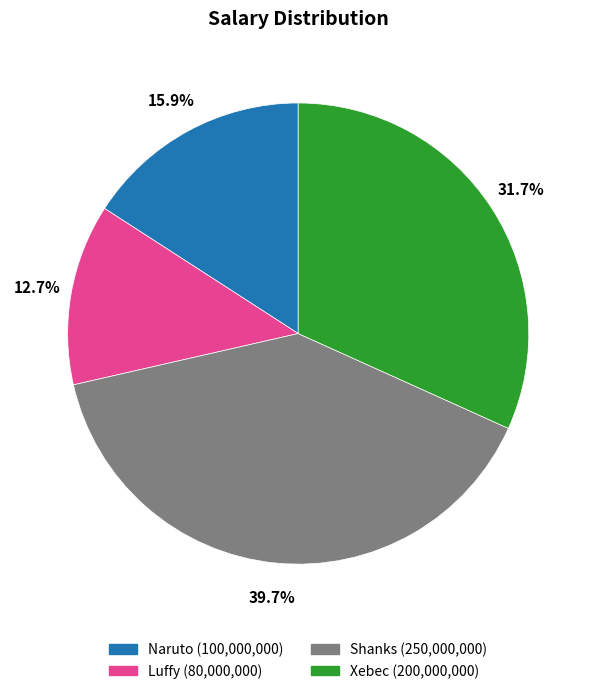

Count the number of slices in the pie.

4